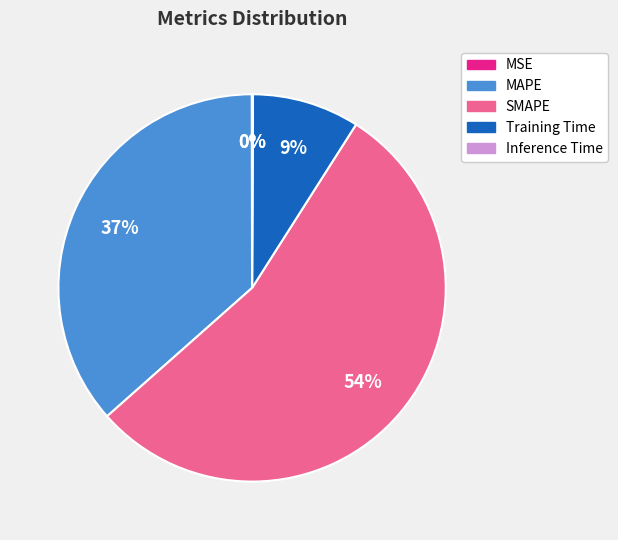

To the nearest percent, what is the difference between the largest and smallest slice percentages?

54%